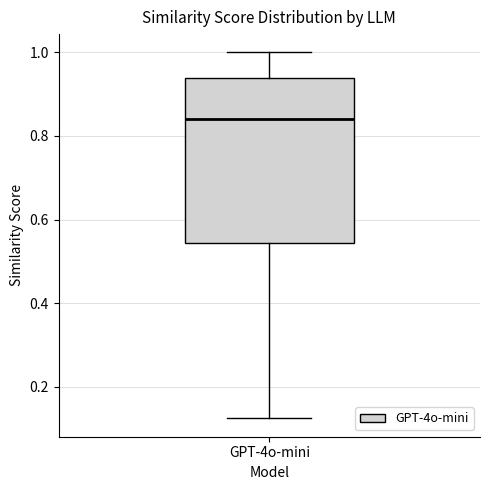

Where does the median line of the box for GPT-4o-mini sit on the y-axis? The values are not printed on the chart, so give them approximately, as read against the axis.

0.84